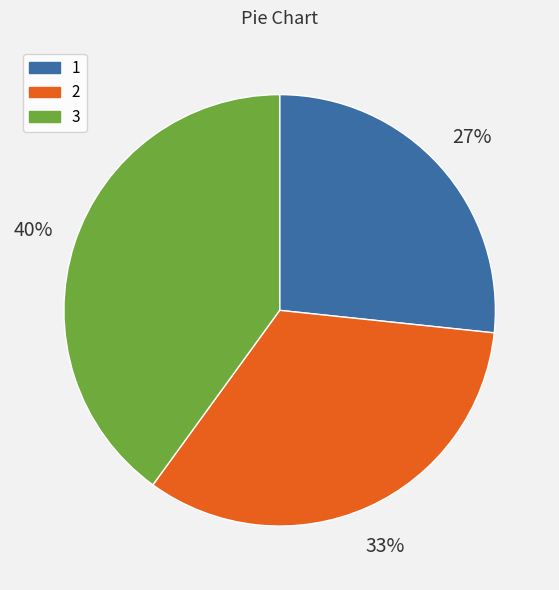

Approximately how many times larger is the value at 3 compared to 2?

1.2